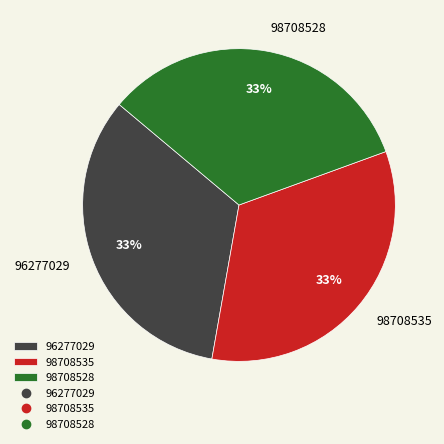

True or false: 96277029 accounts for 21% of the total.

False